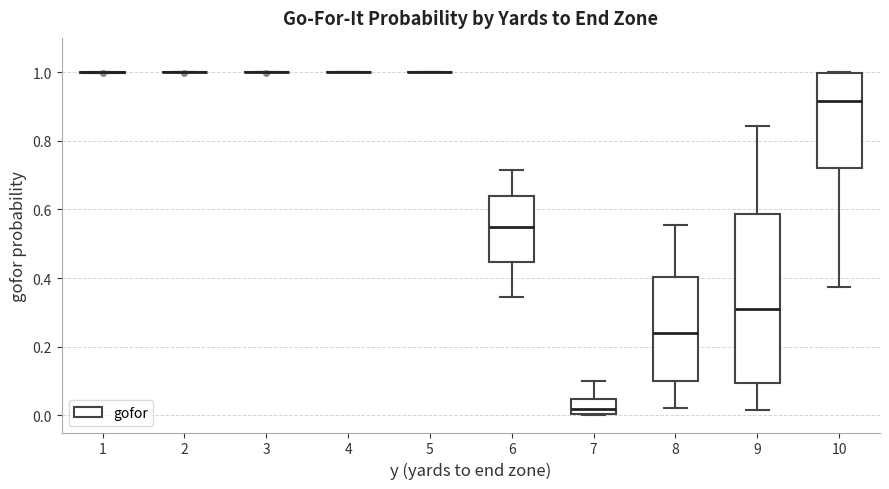

Reading left to right, read every box against the y-axis: the position of its median line, the range the box covers, and the ends of its whiskers. The values are not printed on the chart, so give them approximately, as read against the axis.

1: box collapsed to a line at 1.00, whiskers 1.00 to 1.00
2: box collapsed to a line at 1.00, whiskers 1.00 to 1.00
3: box collapsed to a line at 1.00, whiskers 1.00 to 1.00
4: box collapsed to a line at 1.00, whiskers 1.00 to 1.00
5: box collapsed to a line at 1.00, whiskers 1.00 to 1.00
6: median 0.54, box 0.44 to 0.64, whiskers 0.34 to 0.72
7: median 0.02, box 0.00 to 0.04, whiskers 0.00 to 0.10
8: median 0.24, box 0.10 to 0.40, whiskers 0.02 to 0.56
9: median 0.32, box 0.10 to 0.58, whiskers 0.02 to 0.84
10: median 0.92, box 0.72 to 1.00, whiskers 0.38 to 1.00